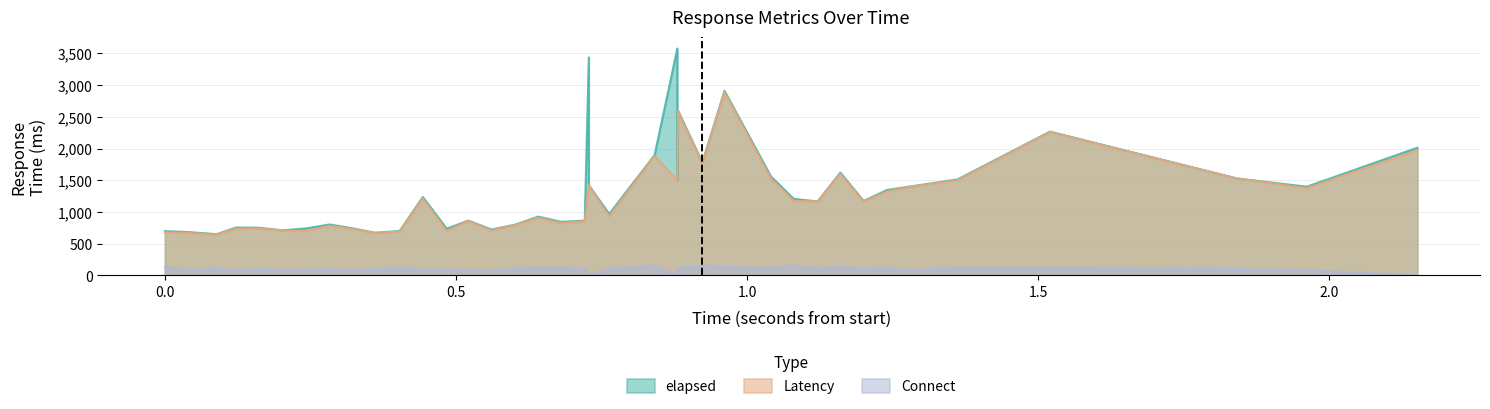

The Connect series shows 107 at 14. True or false?

True